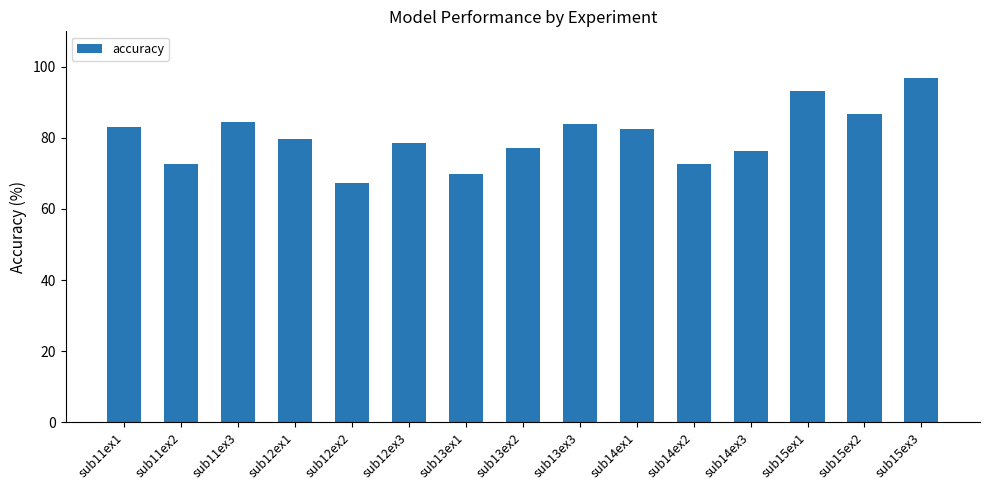

Which label corresponds to the largest value in the chart?

sub15ex3